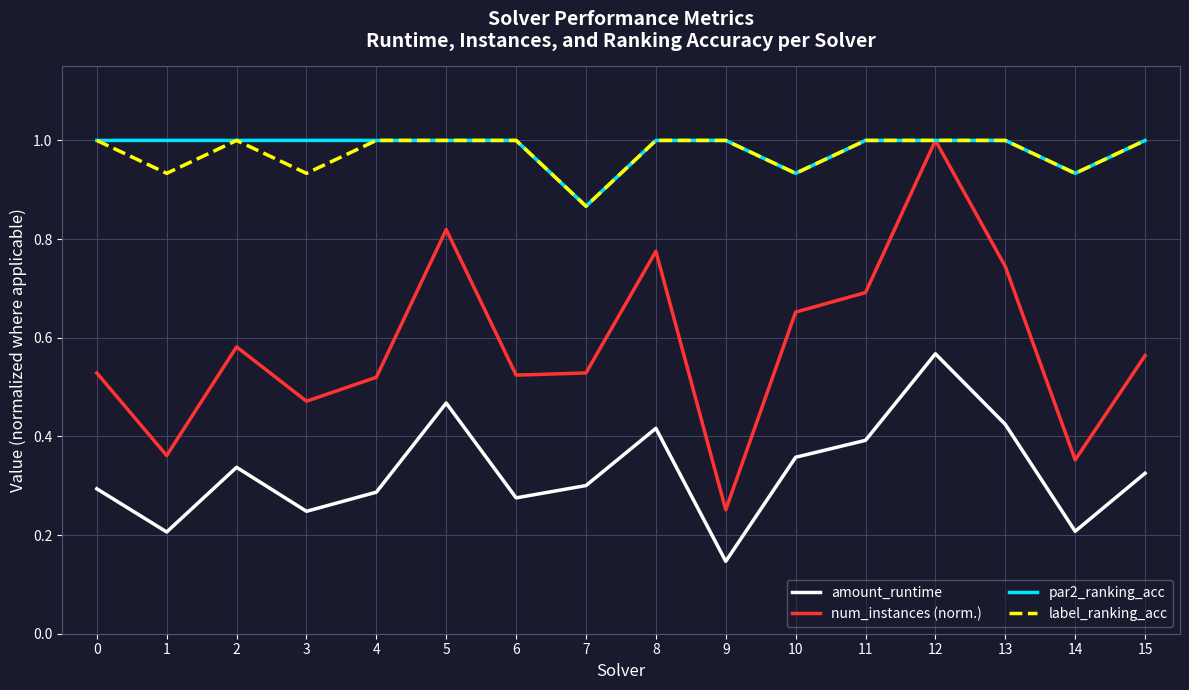

Is this an area chart (filled region under the line)?

No